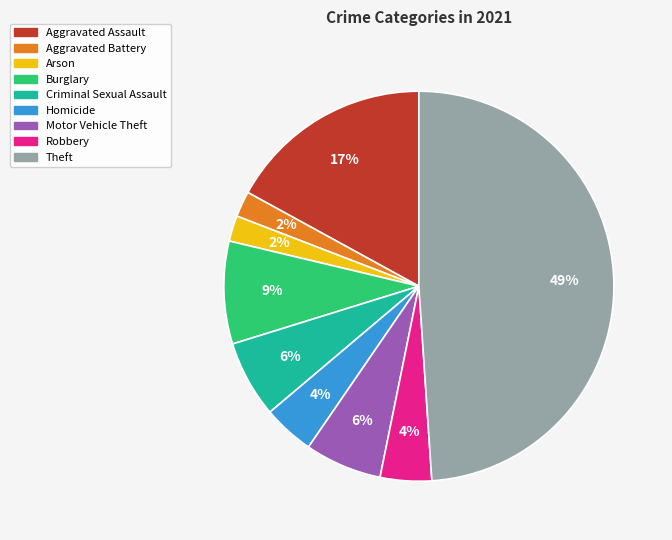

The Motor Vehicle Theft slice represents 6% of the pie. True or false?

True